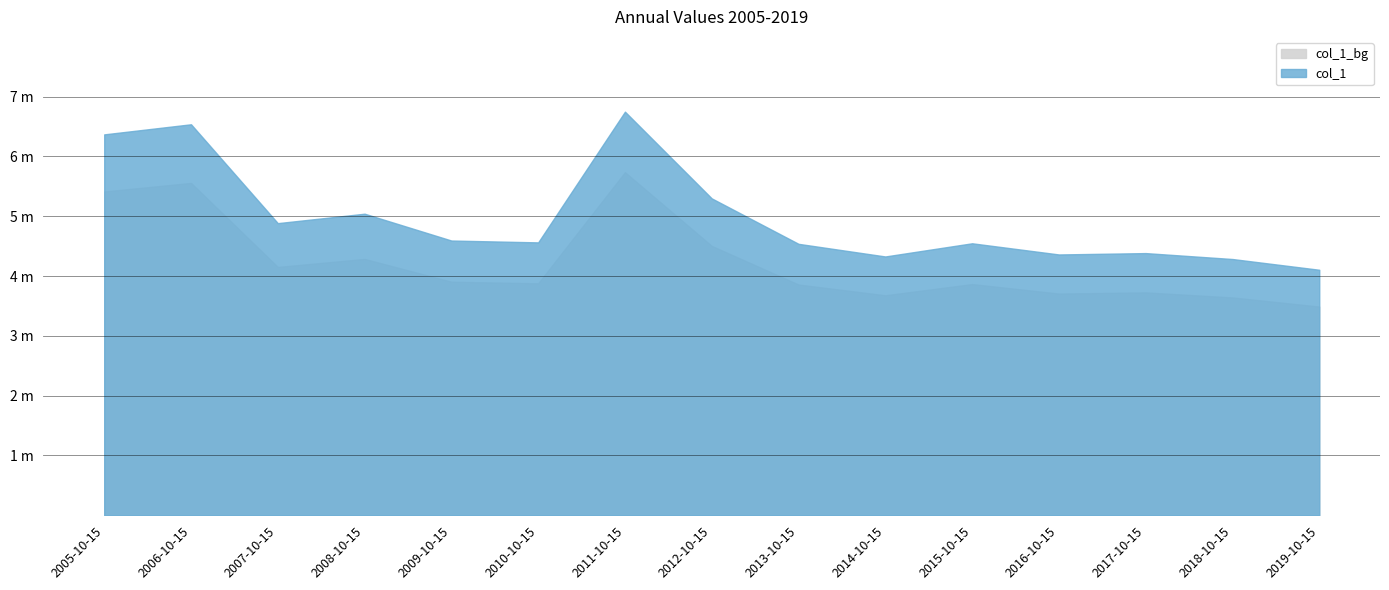

Read the value at 2005-10-15.

6.4